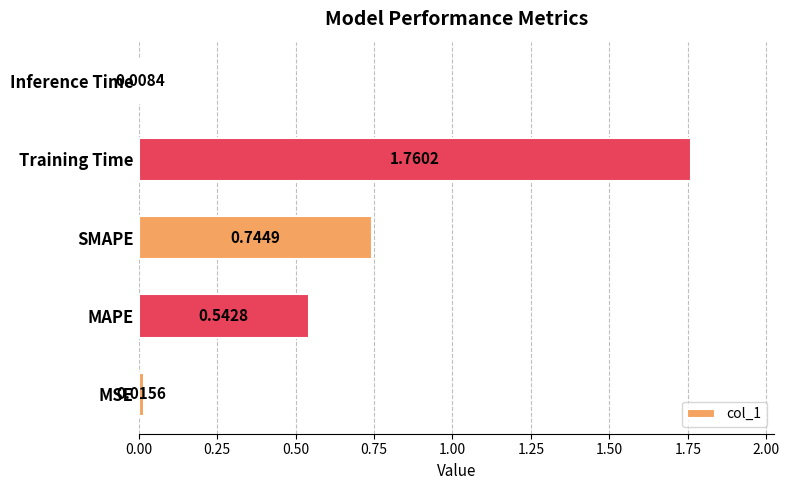

Rank the categories by value from highest to lowest.

Training Time, SMAPE, MAPE, MSE, Inference Time